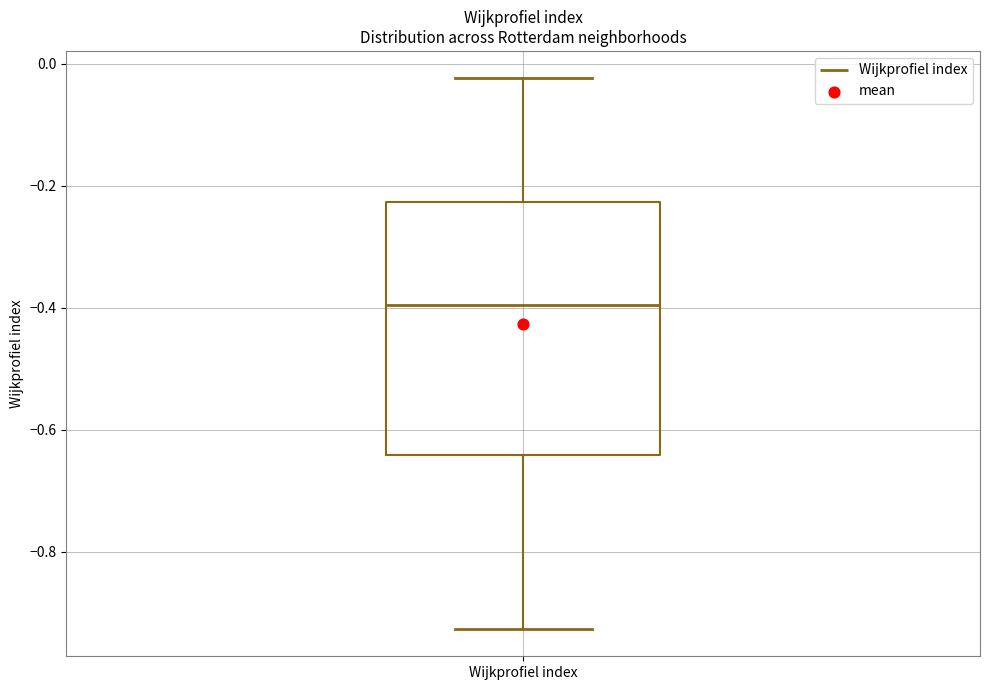

Transcribe this box plot: give where the median line is, the range the box spans, and where the two whiskers end, as read against the y-axis. The values are not printed on the chart, so give them approximately, as read against the axis.

median -0.40, box -0.64 to -0.22, whiskers -0.92 to -0.02